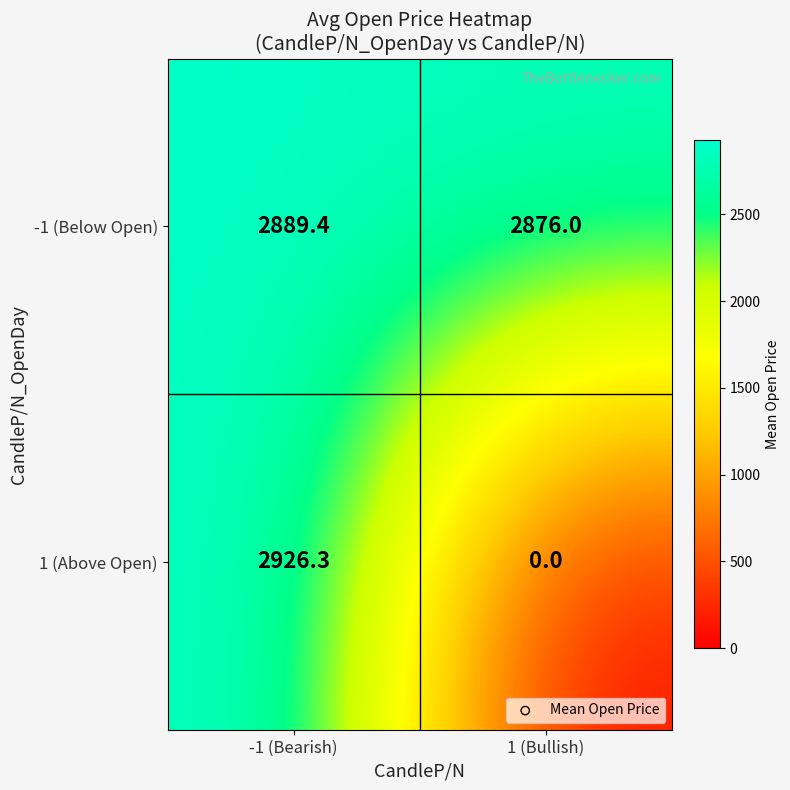

At which label is 1 (Above Open) closest to 1463?

1 (Bullish)